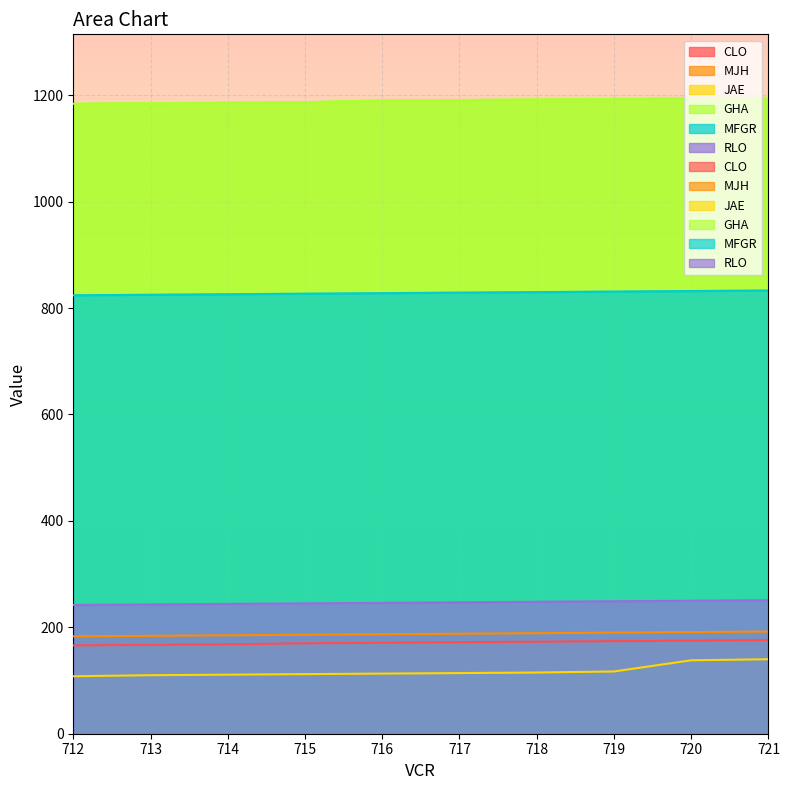

What is the value of the JAE point at the 1st from the left?

108